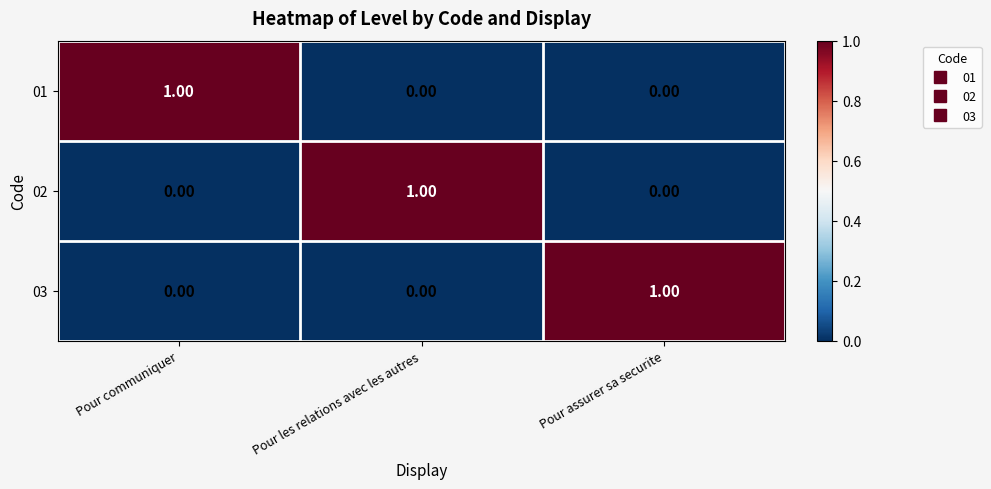

At how many categories does at least one series exceed 0?

3